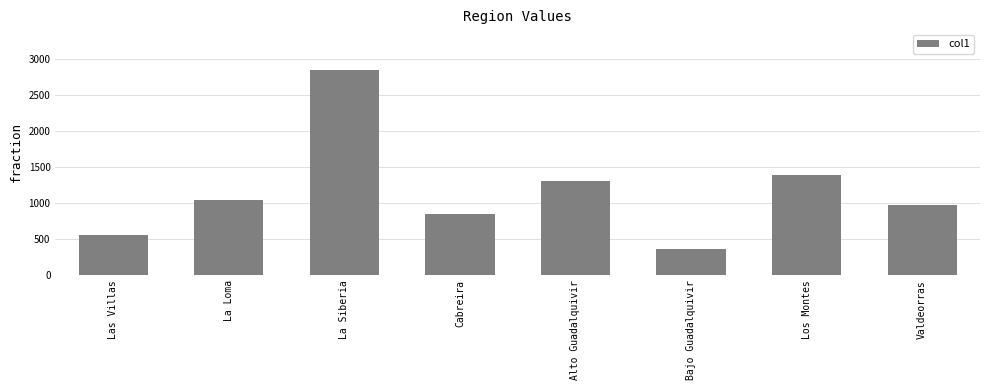

How many data points does each series have?

8